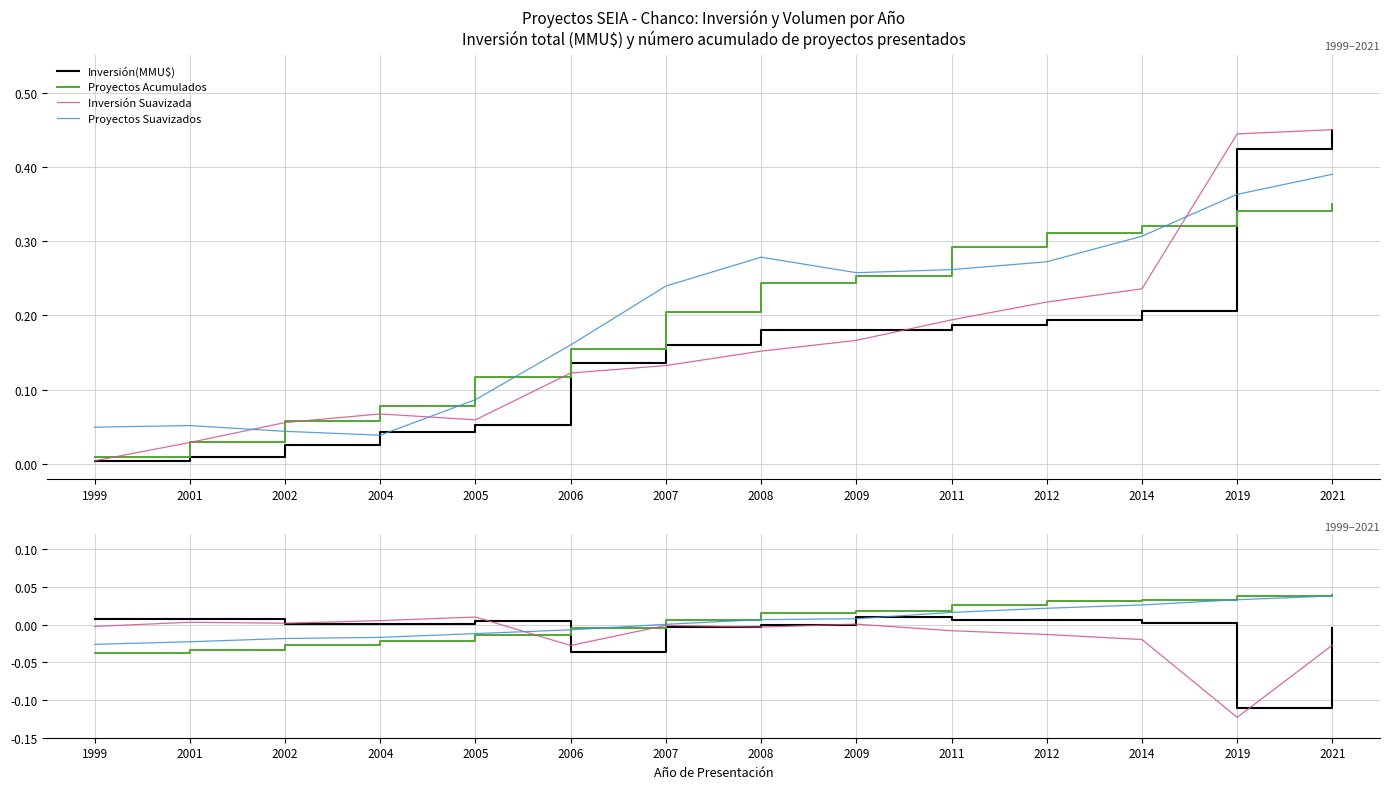

List the labels in order of Proyectos Acumulados value, largest first.

2021, 2019, 2014, 2012, 2011, 2009, 2008, 2007, 2006, 2005, 2004, 2002, 2001, 1999